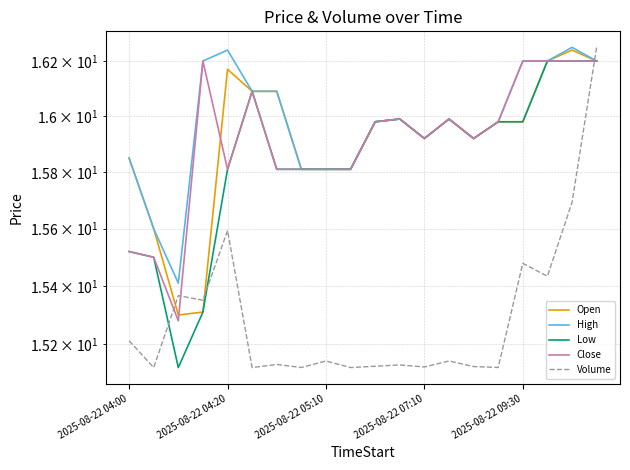

The value of Open at 2025-08-22 07:10 is 15.9. True or false?

True